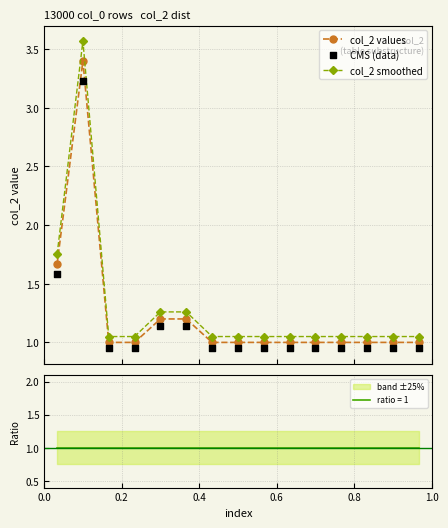

Which series has the largest total across all categories?

col_2 smoothed